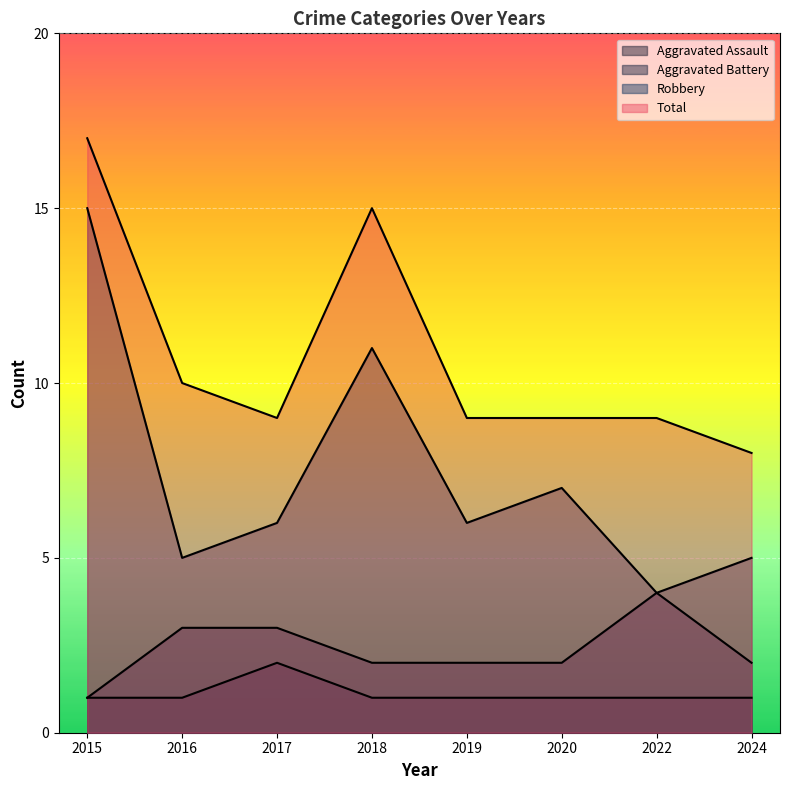

True or false: Aggravated Battery has more than 0 points higher than both neighbors.

True